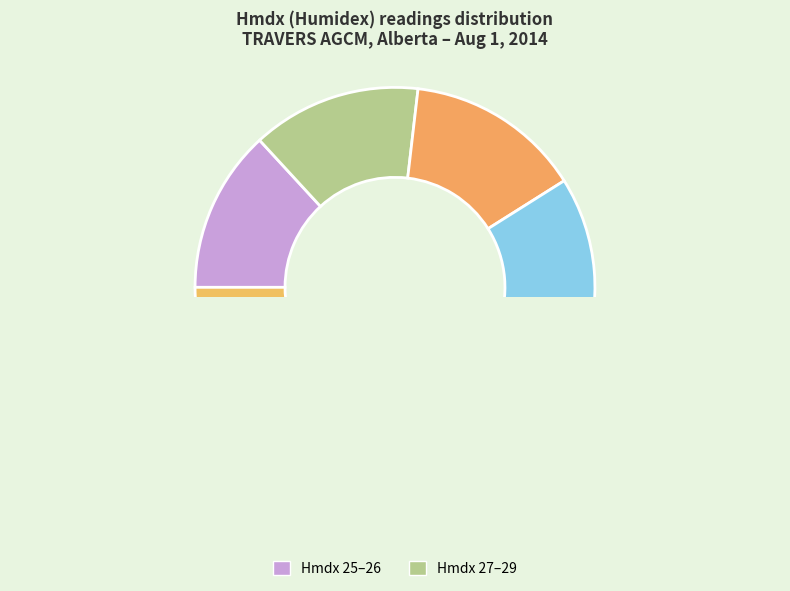

Is there any slice that represents more than half of the pie?

No